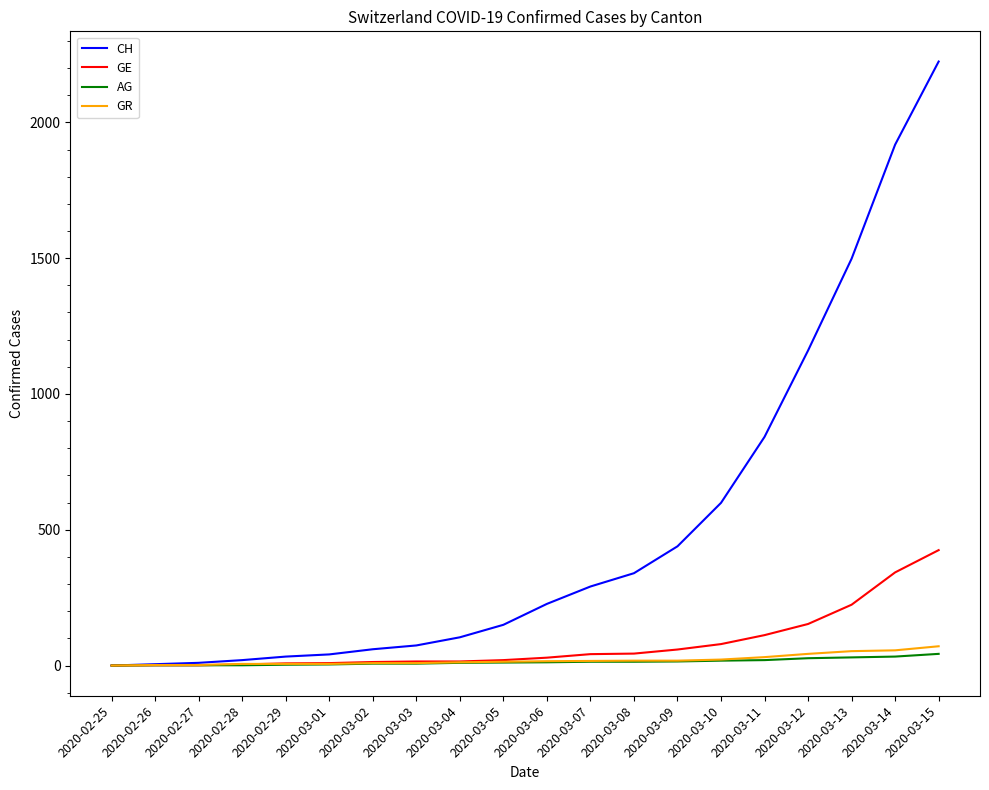

What is the average value of the AG series?

14